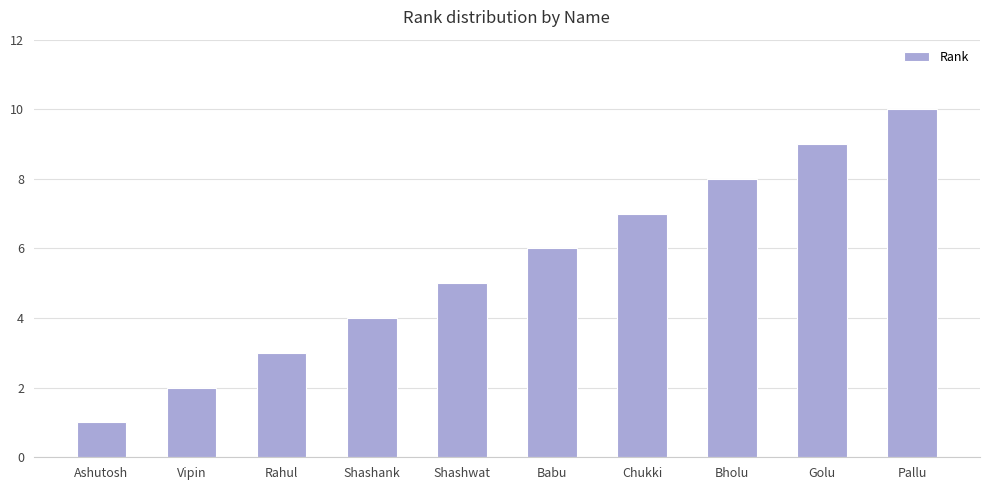

Rank the categories by value from highest to lowest.

Pallu, Golu, Bholu, Chukki, Babu, Shashwat, Shashank, Rahul, Vipin, Ashutosh